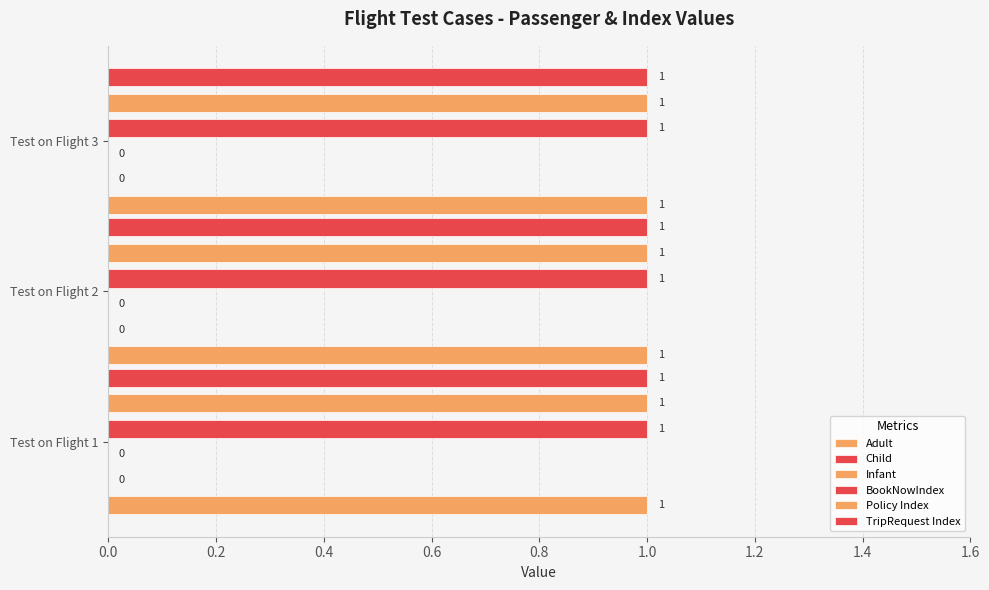

What is the value of the Policy Index bar at the 2nd from the left?

1